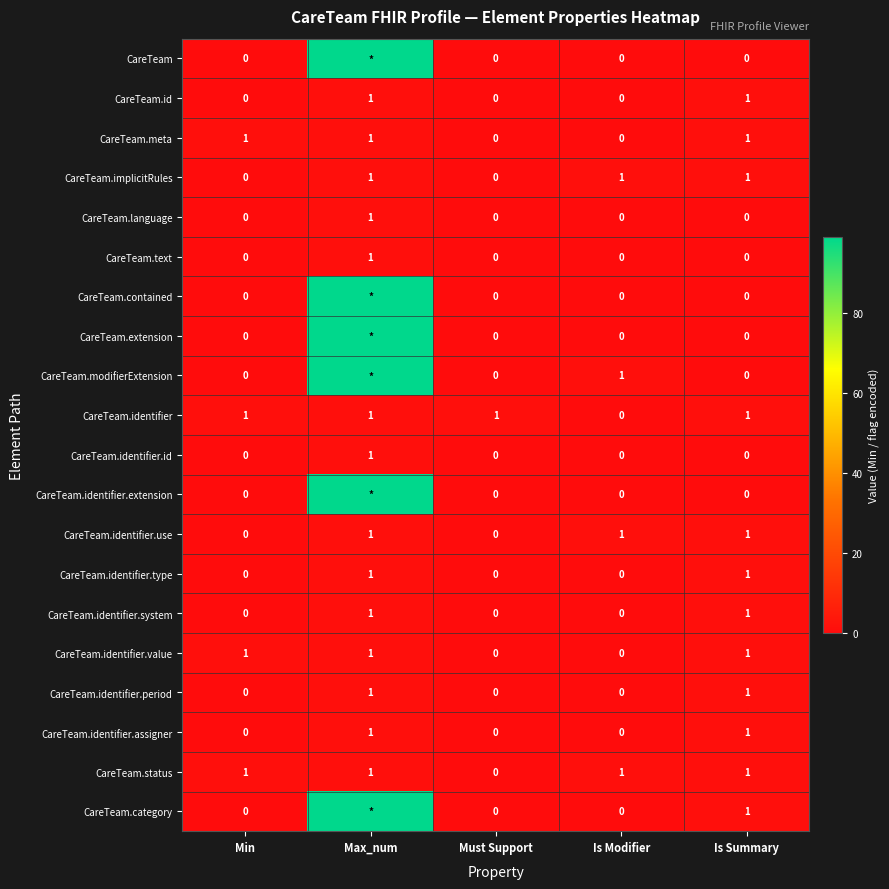

What is the total value across all series at Is Summary?

12